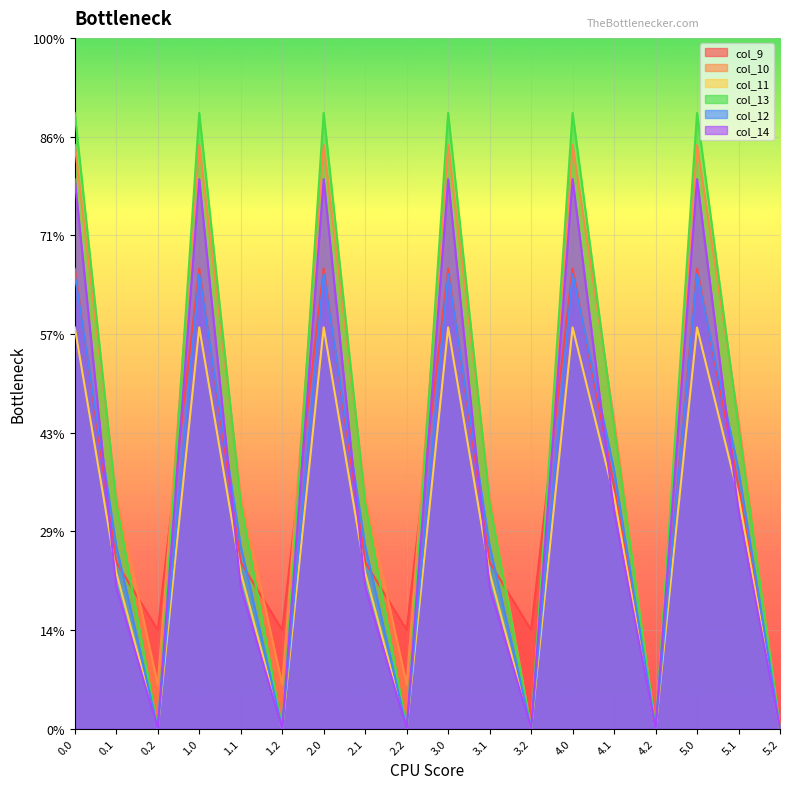

What are all the series names shown in the legend?

col_9, col_10, col_11, col_13, col_12, col_14